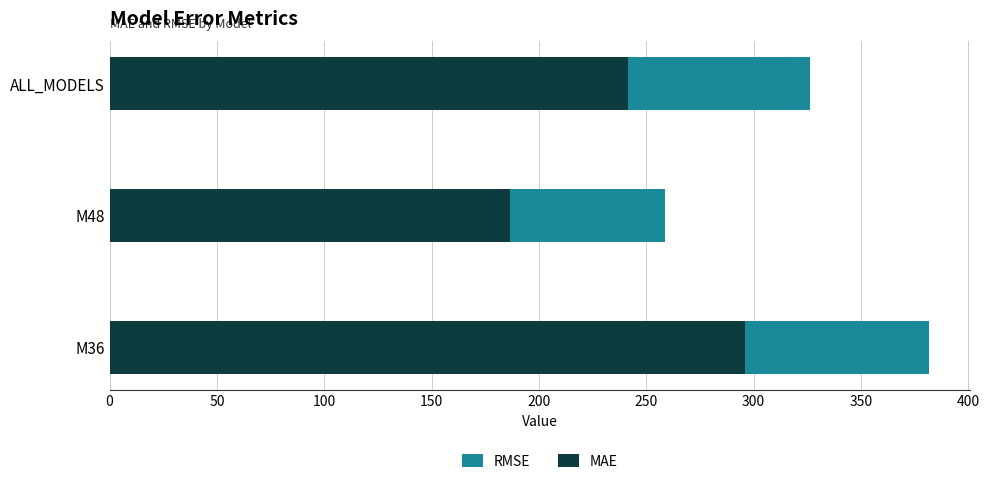

What is the difference between the maximum and minimum values in the RMSE series?

123.0